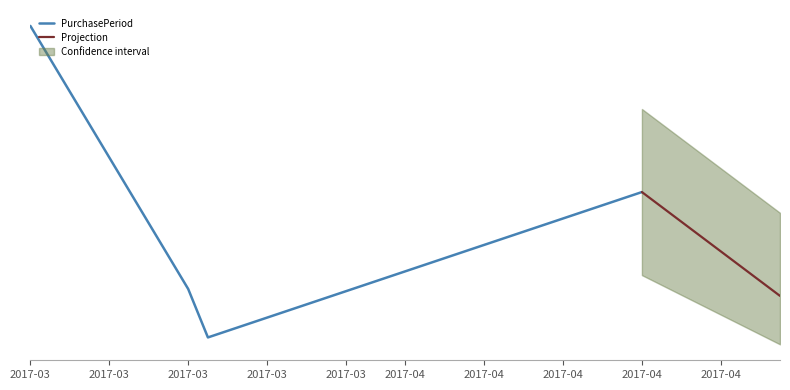

What is the value of the 2nd point from the left?

8